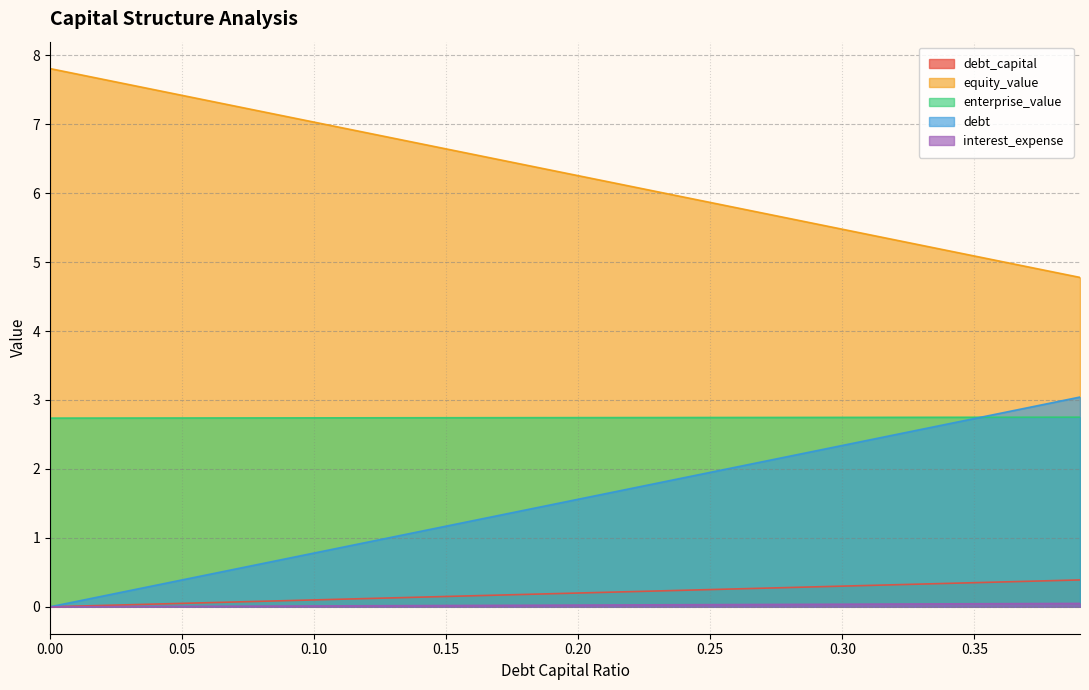

True or false: debt_capital has a value of 0.4 at 0.27.

False